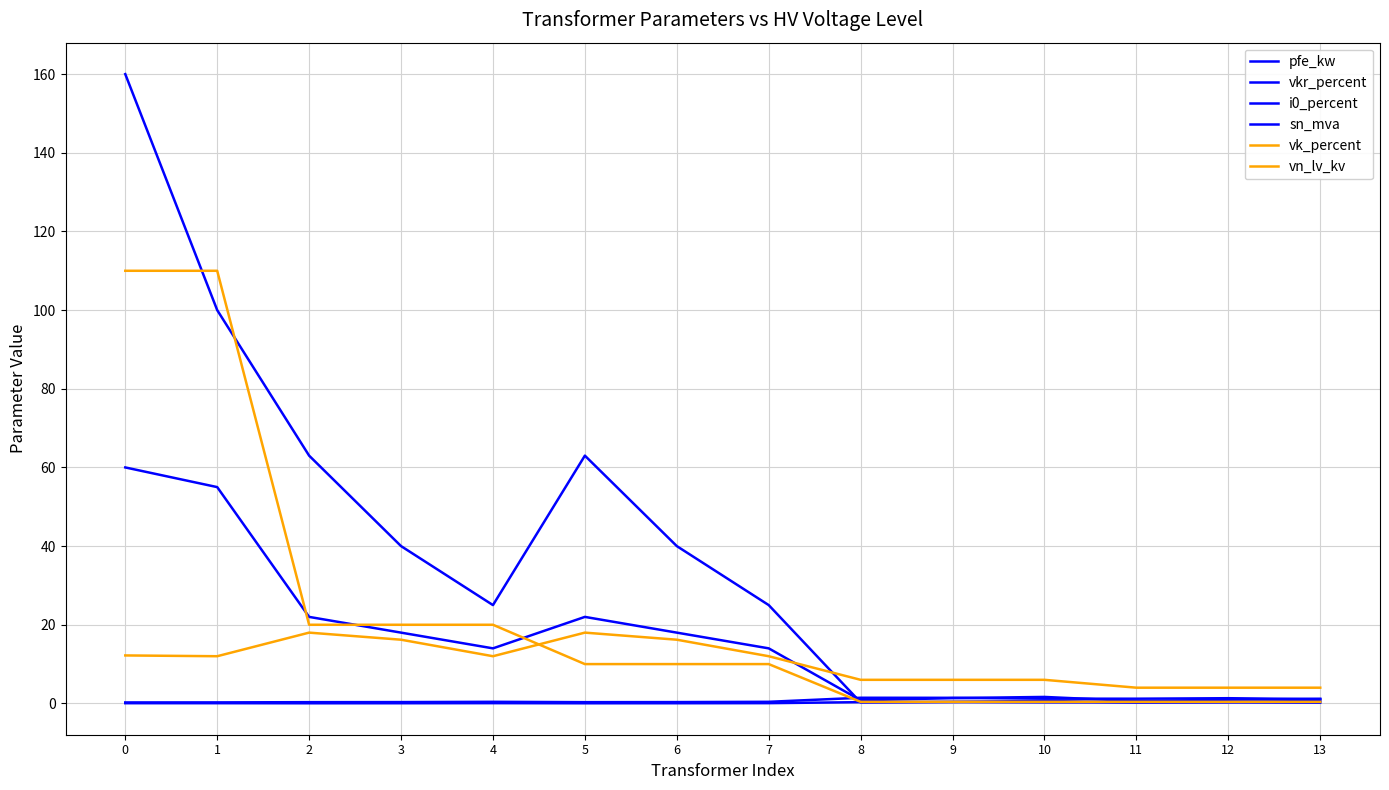

Does the chart have visible grid lines?

Yes